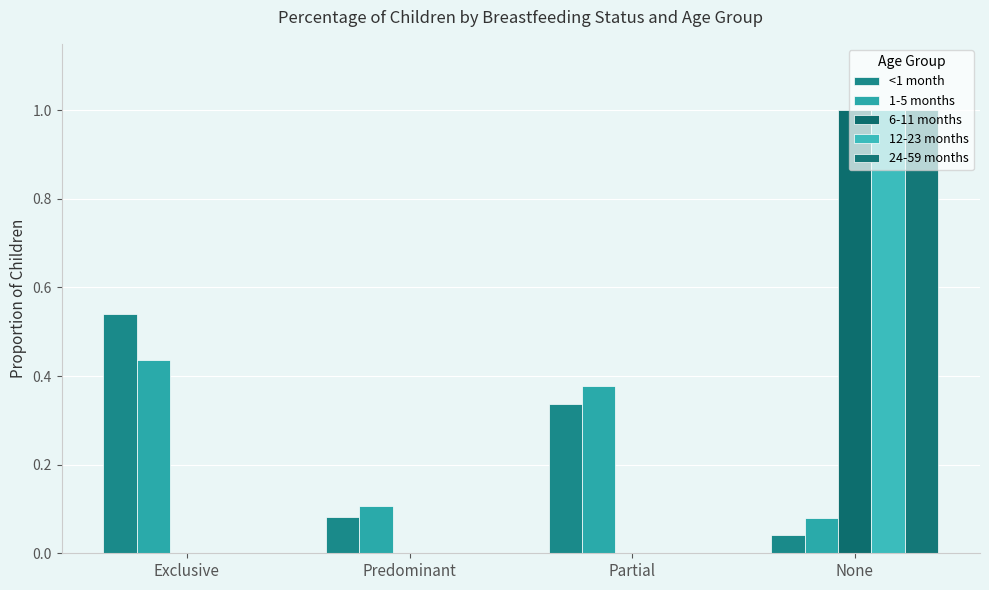

Reading left to right, list all the values displayed in this chart.

<1 month: 0.5	0.1	0.3	0.0
1-5 months: 0.4	0.1	0.4	0.1
6-11 months: 0.0	0.0	0.0	1.0
12-23 months: 0.0	0.0	0.0	1.0
24-59 months: 0.0	0.0	0.0	1.0